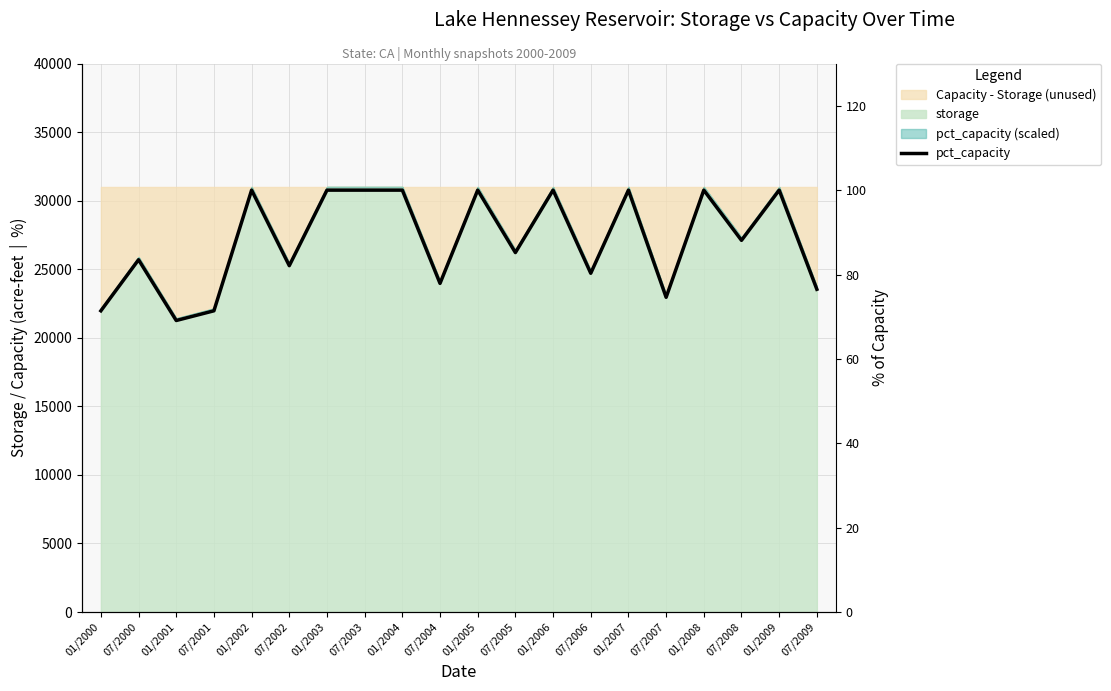

At which label does the data first exceed 88?

01/2002